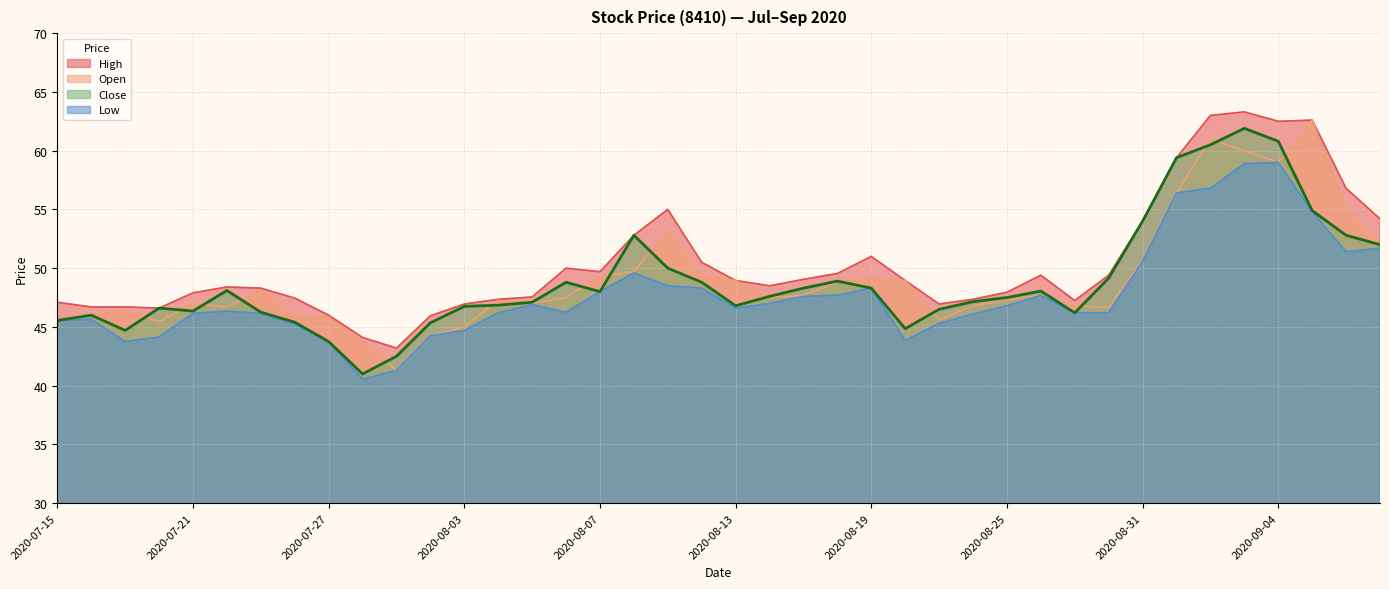

Between 2020-08-31 and 2020-07-27, which is larger?

2020-08-31